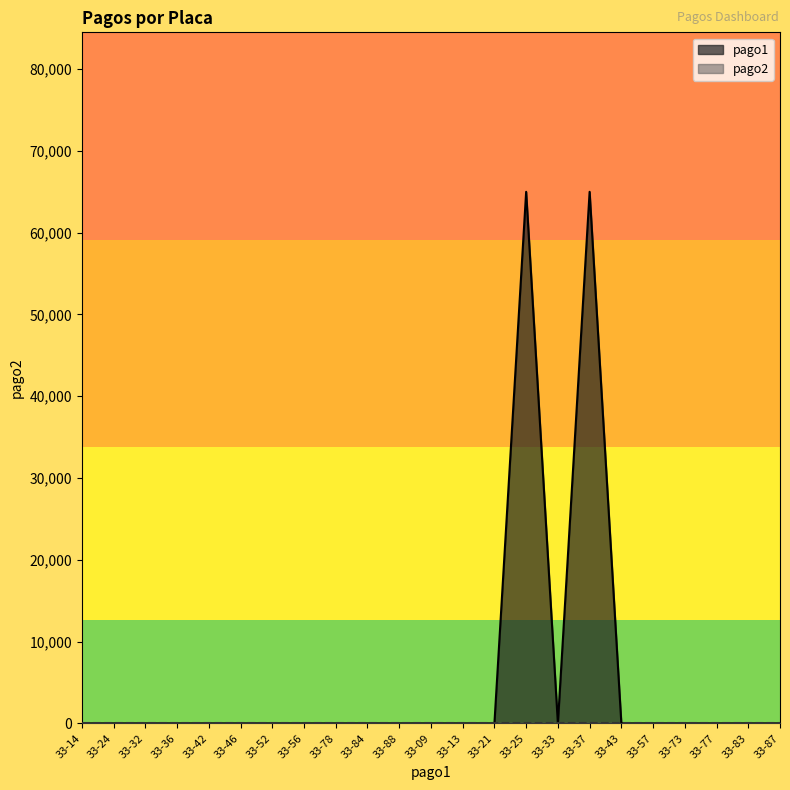

Rank the categories by value from lowest to highest.

33-14, 33-24, 33-32, 33-36, 33-42, 33-46, 33-52, 33-56, 33-78, 33-84, 33-88, 33-09, 33-13, 33-21, 33-33, 33-43, 33-57, 33-73, 33-77, 33-83, 33-87, 33-25, 33-37